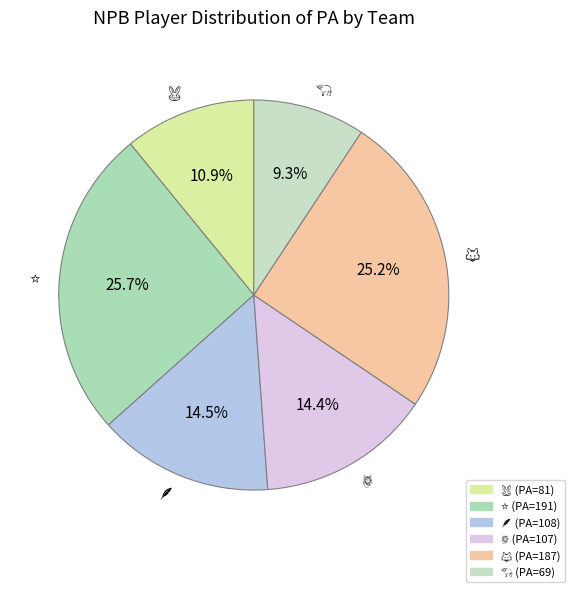

Is there any slice that represents more than half of the pie?

No